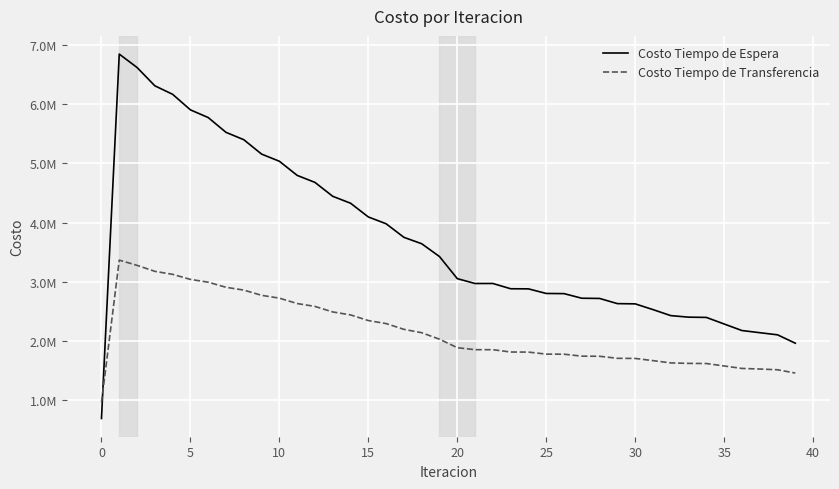

What are all the series names shown in the legend?

Costo Tiempo de Espera, Costo Tiempo de Transferencia